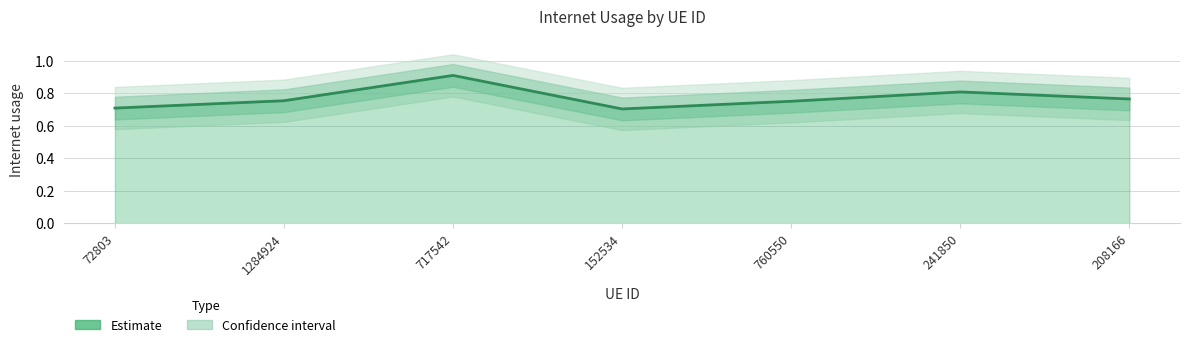

What is the maximum value shown in the chart?

0.9